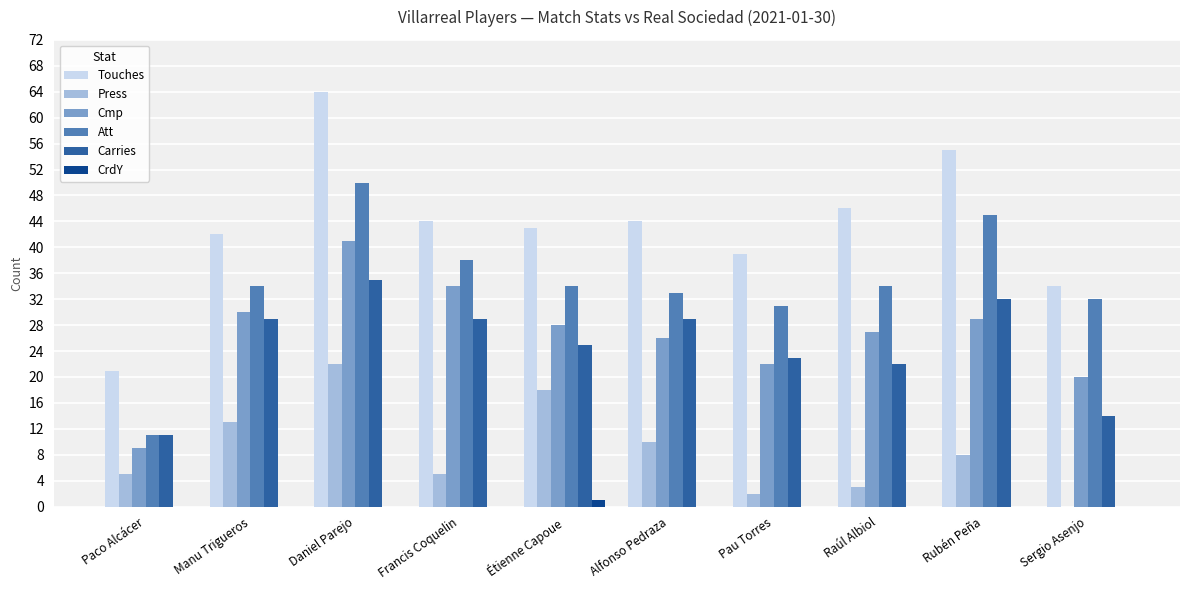

The value of Press at Francis Coquelin is 5. True or false?

True